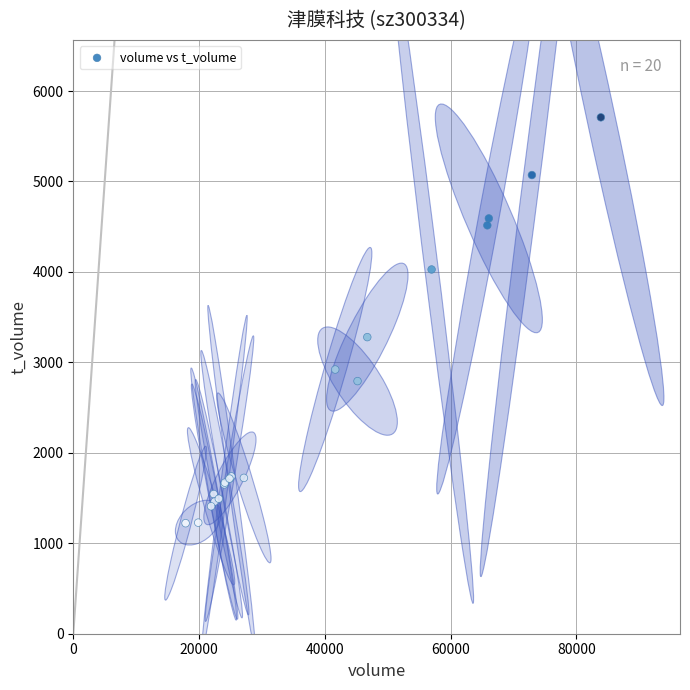

What Y value in the scatter plot is closest to 3465?

3279